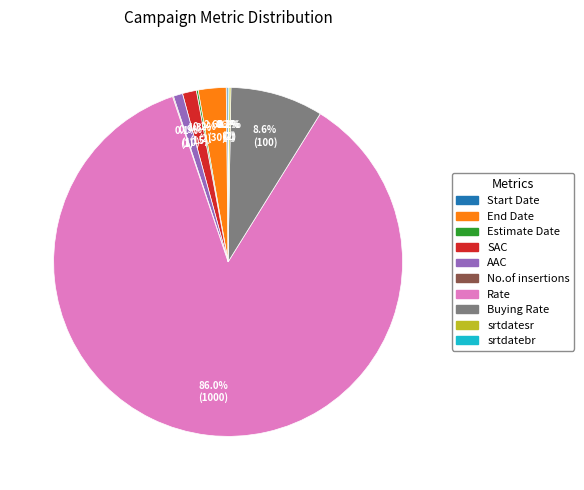

What portion of the pie excludes End Date?

97.4%